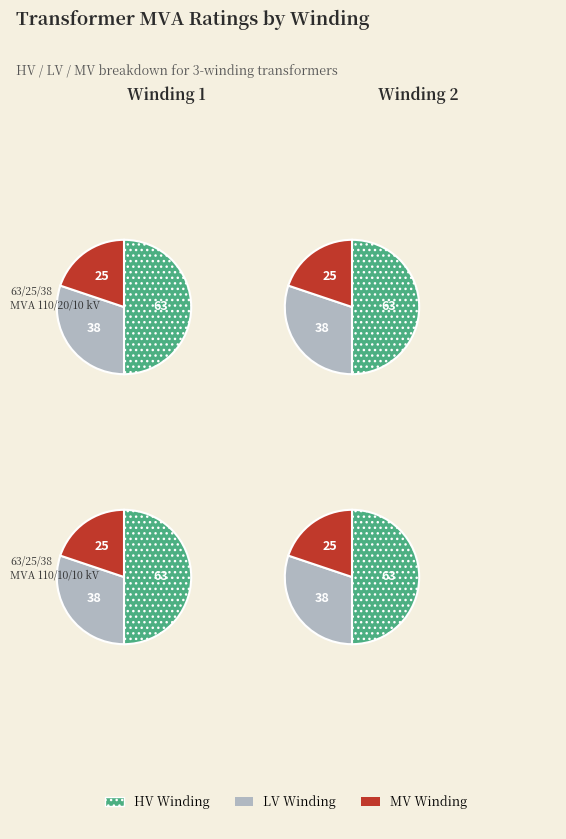

To the nearest percent, what percentage of the pie is 63/25/38 MVA 110/10/10 kV?

50%